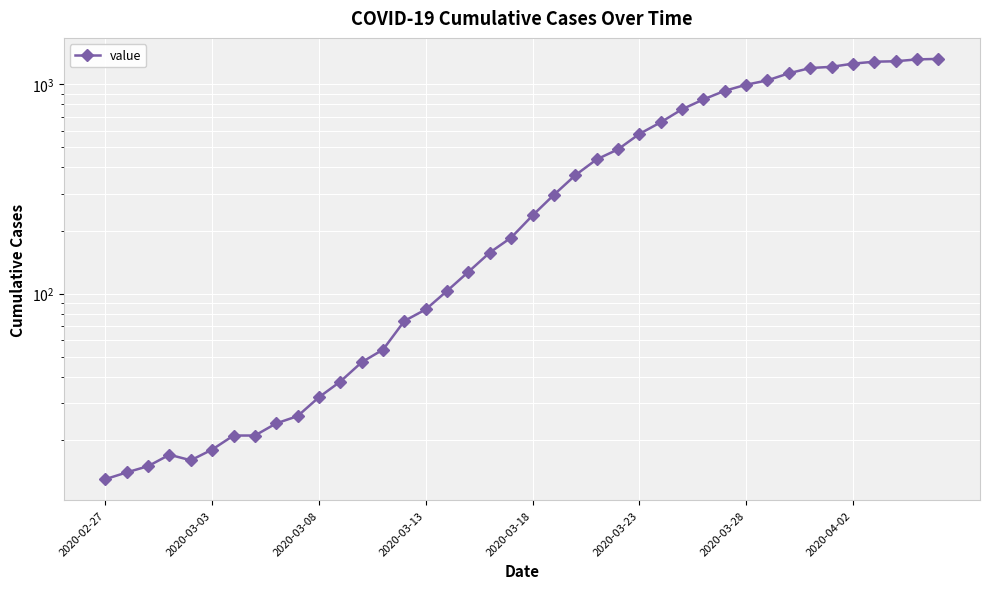

Which label corresponds to the smallest value in the chart?

2020-02-27